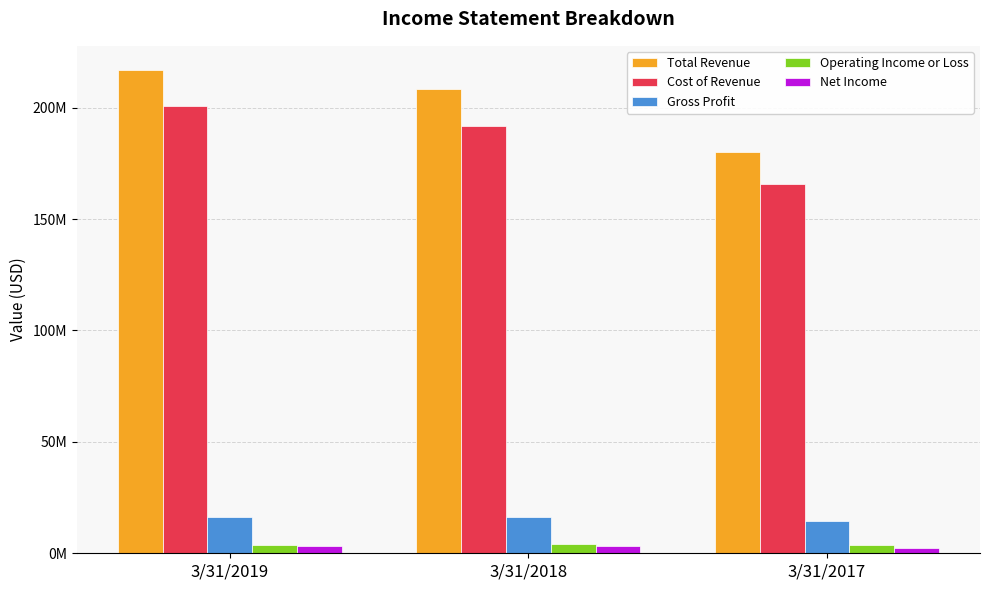

Where does the Total Revenue series first go above 208387000?

3/31/2019